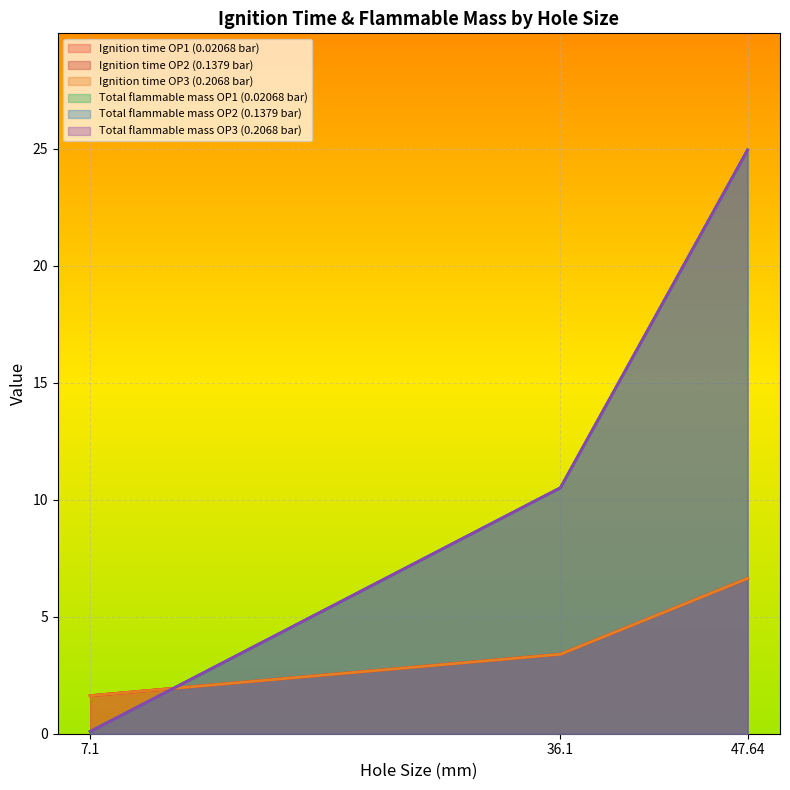

Rank the series by their maximum value, from lowest to highest.

Ignition time OP1 (0.02068 bar), Ignition time OP2 (0.1379 bar), Ignition time OP3 (0.2068 bar), Total flammable mass OP1 (0.02068 bar), Total flammable mass OP2 (0.1379 bar), Total flammable mass OP3 (0.2068 bar)